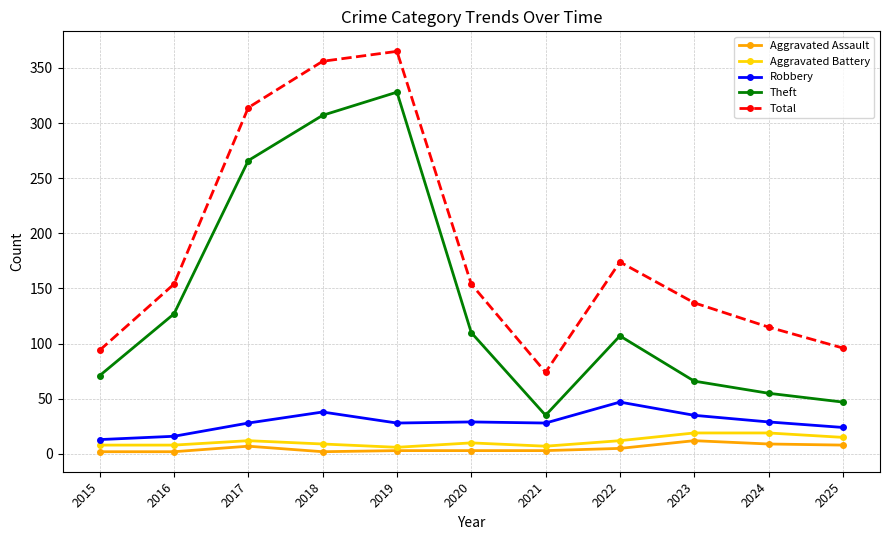

What is the minimum value for Aggravated Battery?

6